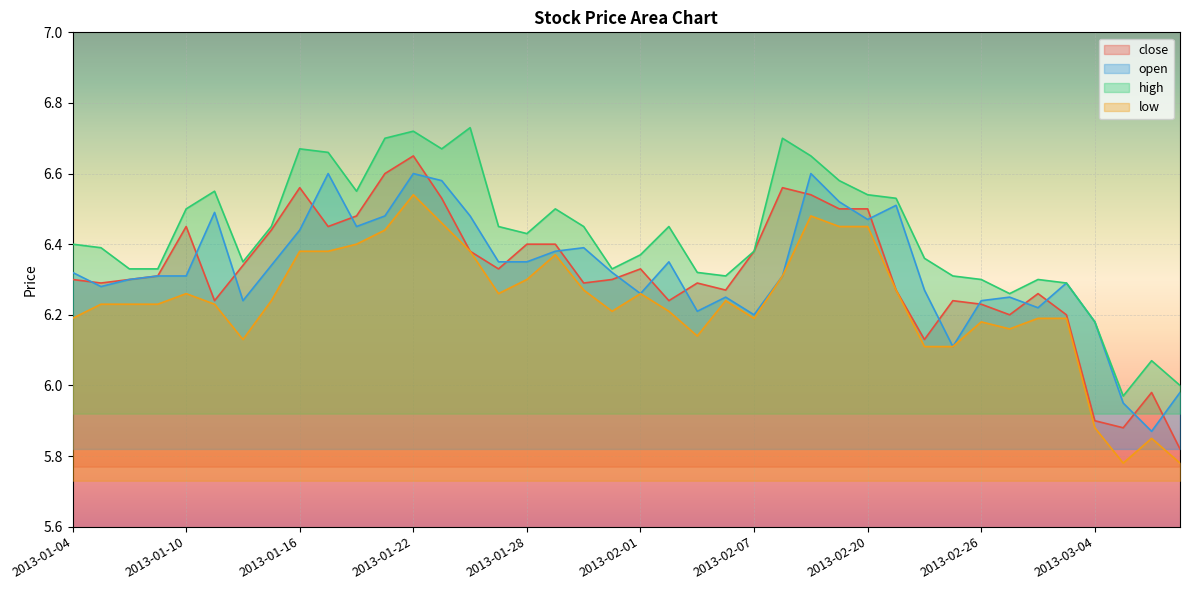

At which category is the sum across all series the highest?

2013-01-22